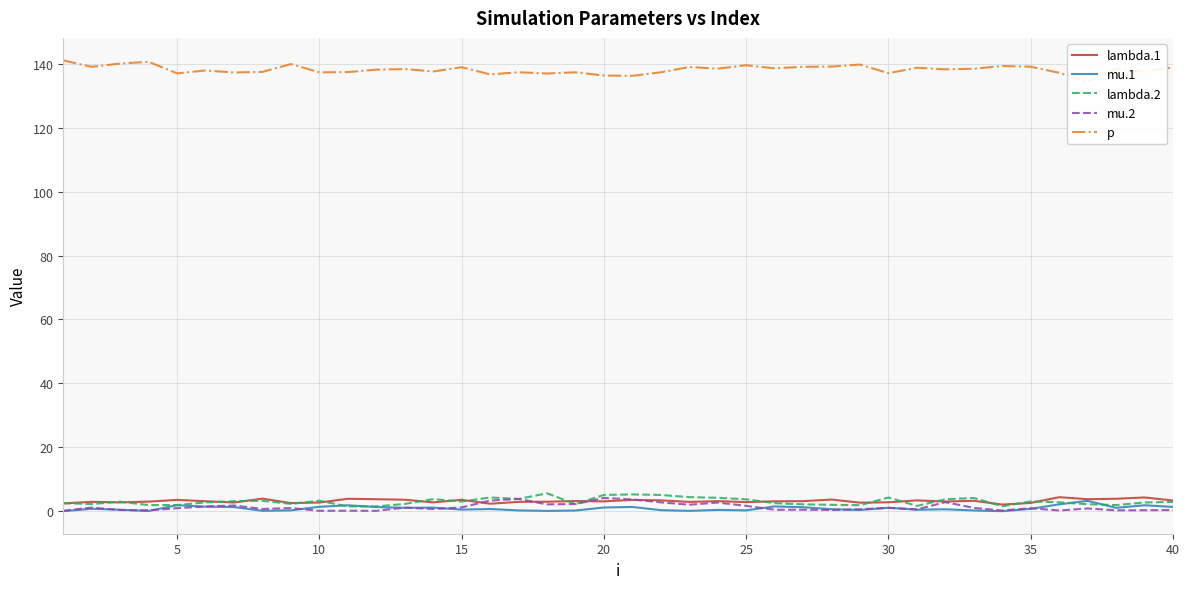

What are all the series names shown in the legend?

lambda.1, mu.1, lambda.2, mu.2, p